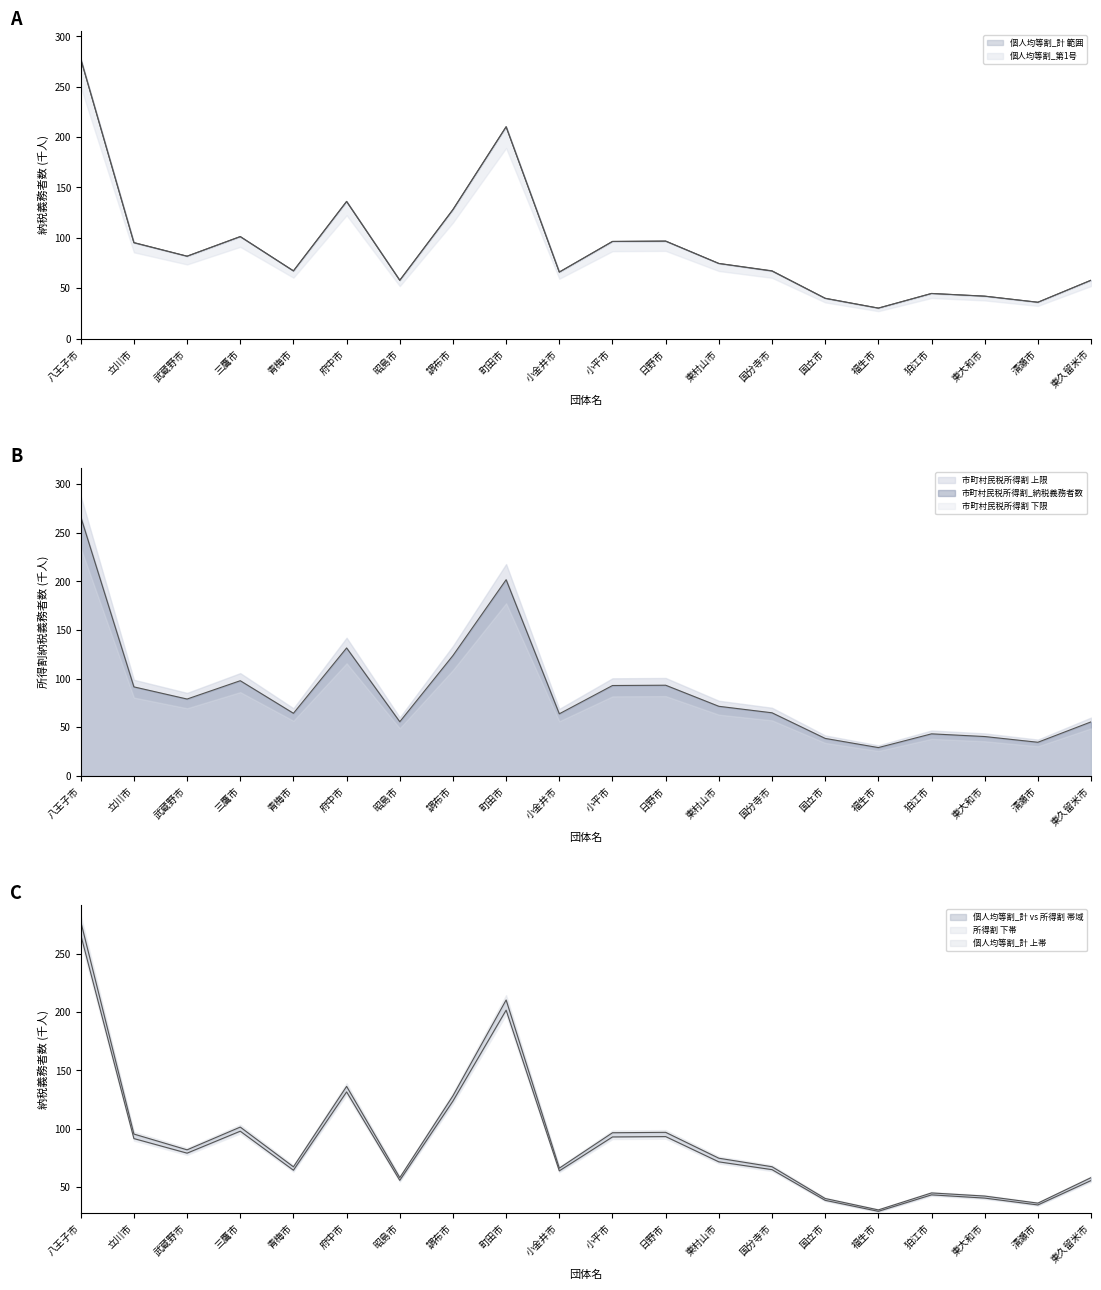

Count the number of data series in this chart.

3